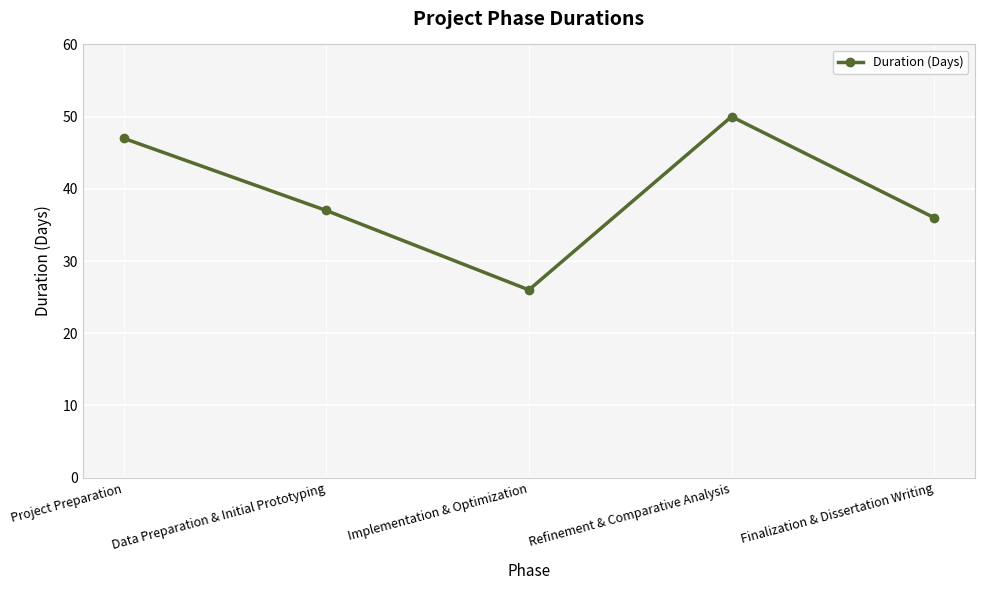

Rank the categories by value from lowest to highest.

Implementation & Optimization, Finalization & Dissertation Writing, Data Preparation & Initial Prototyping, Project Preparation, Refinement & Comparative Analysis